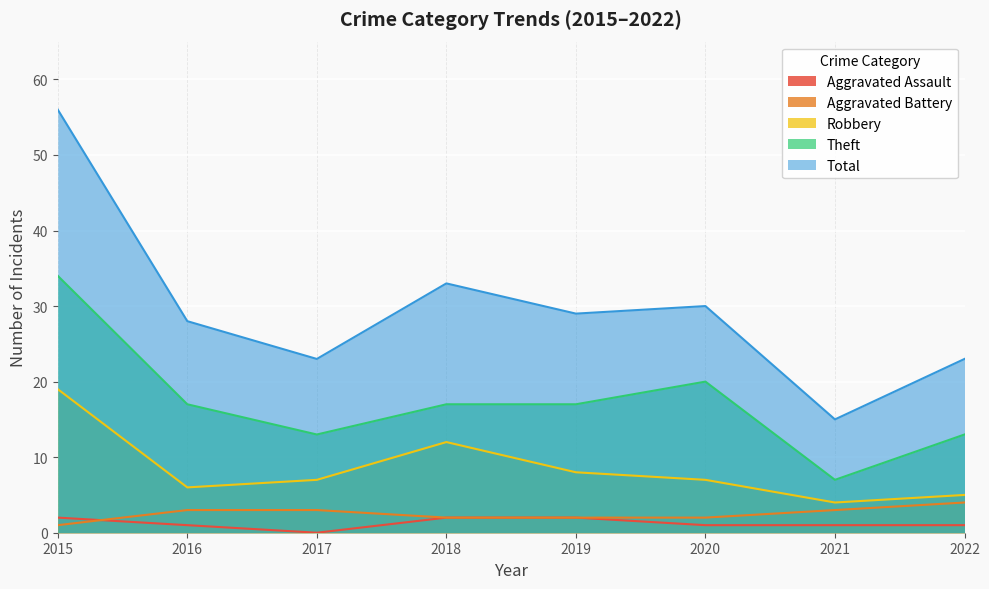

True or false: Aggravated Assault and Total cross at least once.

False